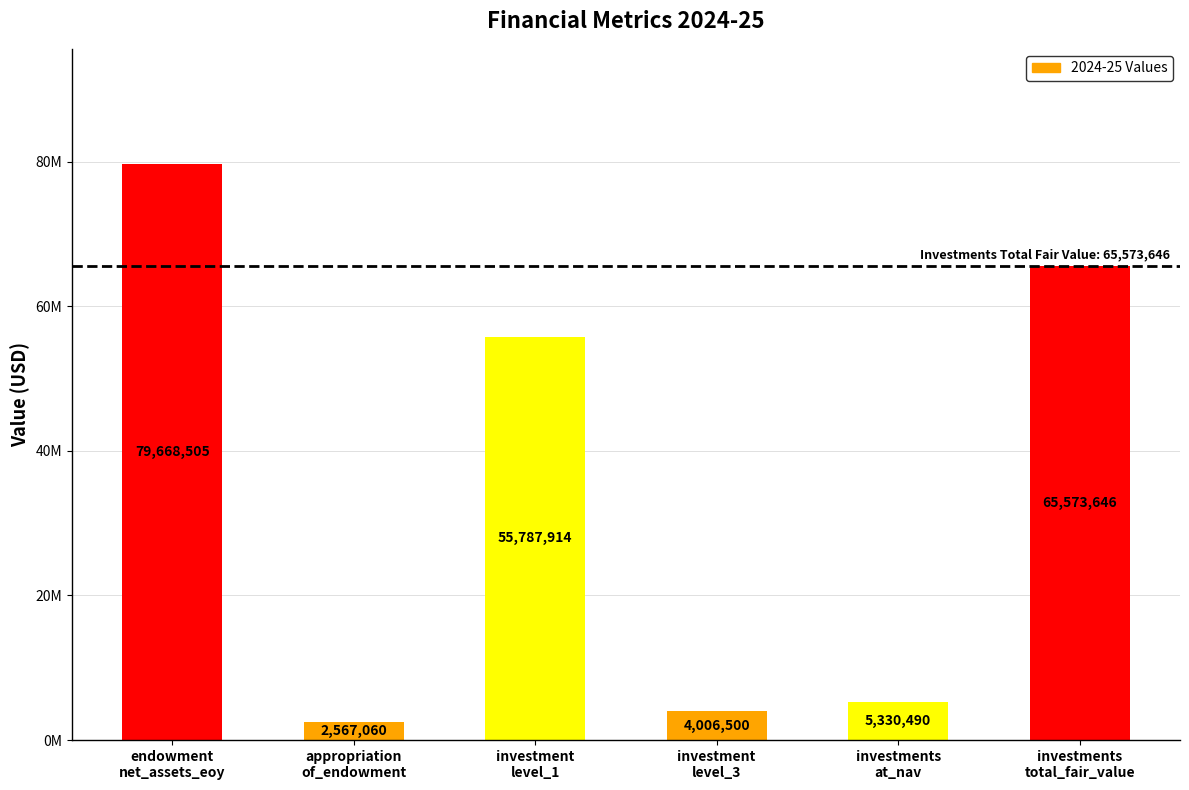

List the labels in order of value, smallest first.

appropriation
of_endowment, investment
level_3, investments
at_nav, investment
level_1, investments
total_fair_value, endowment
net_assets_eoy